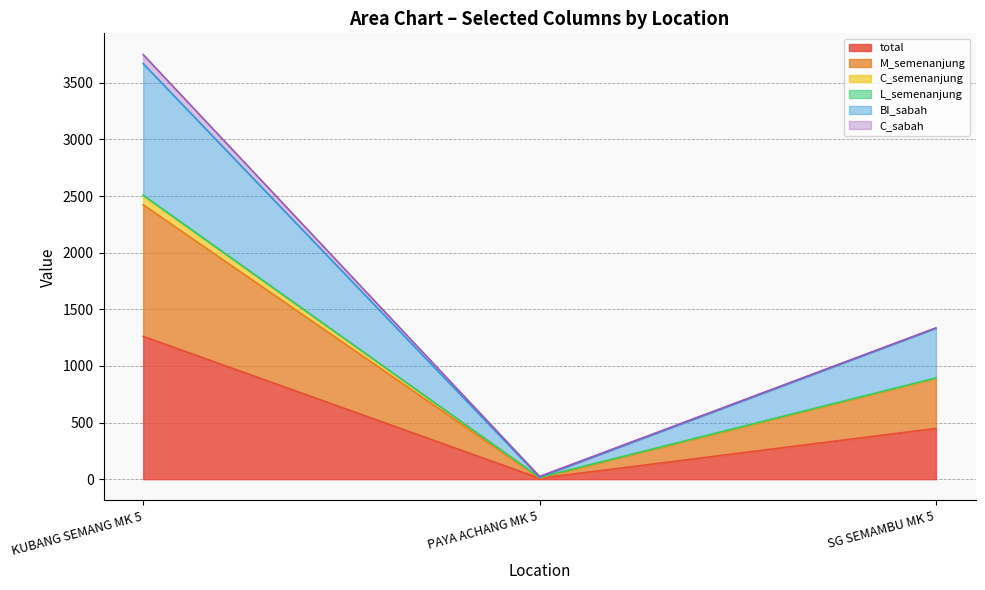

Rank the categories by BI_sabah value from highest to lowest.

KUBANG SEMANG MK 5, SG SEMAMBU MK 5, PAYA ACHANG MK 5